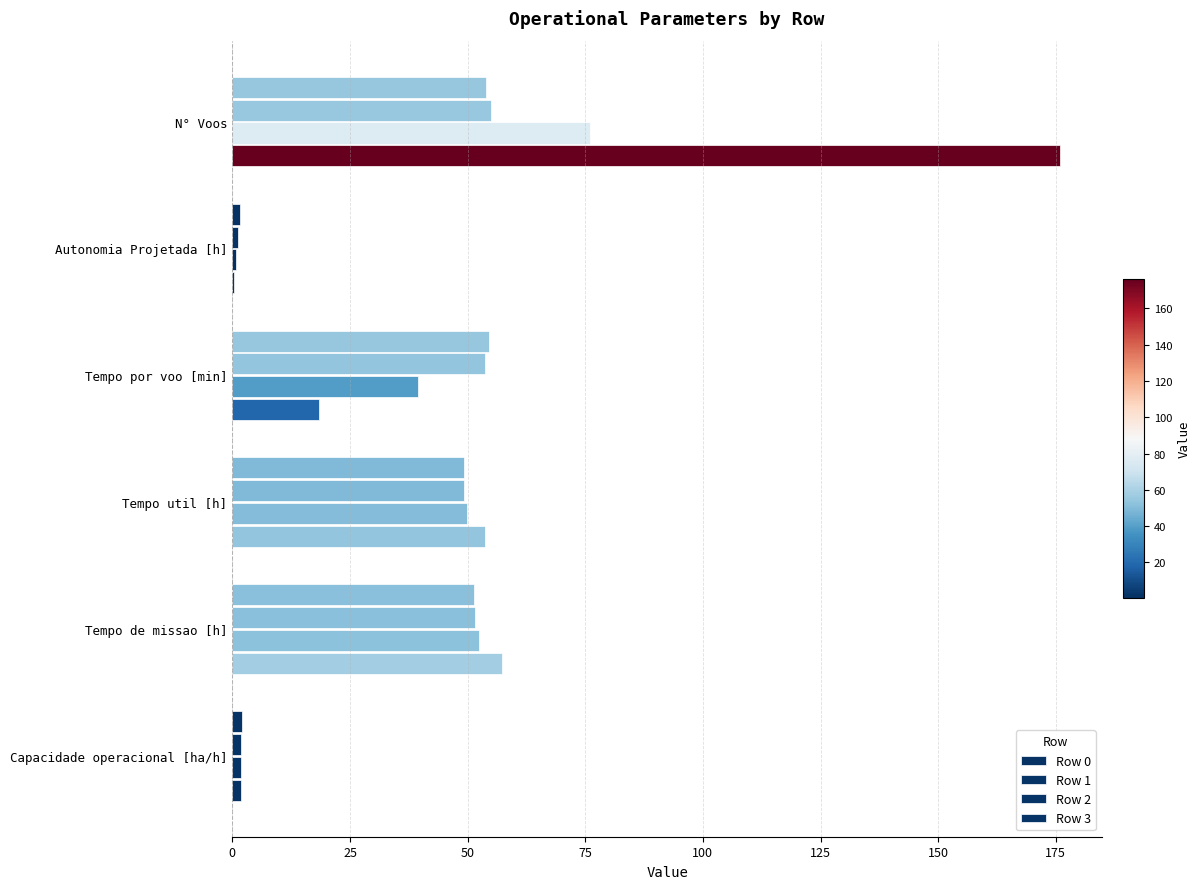

Which series has the largest total across all categories?

Row 0